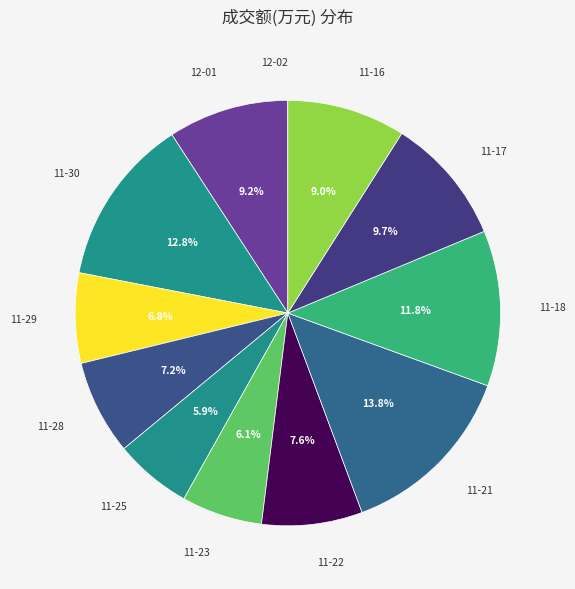

Is there a majority slice in this chart?

No